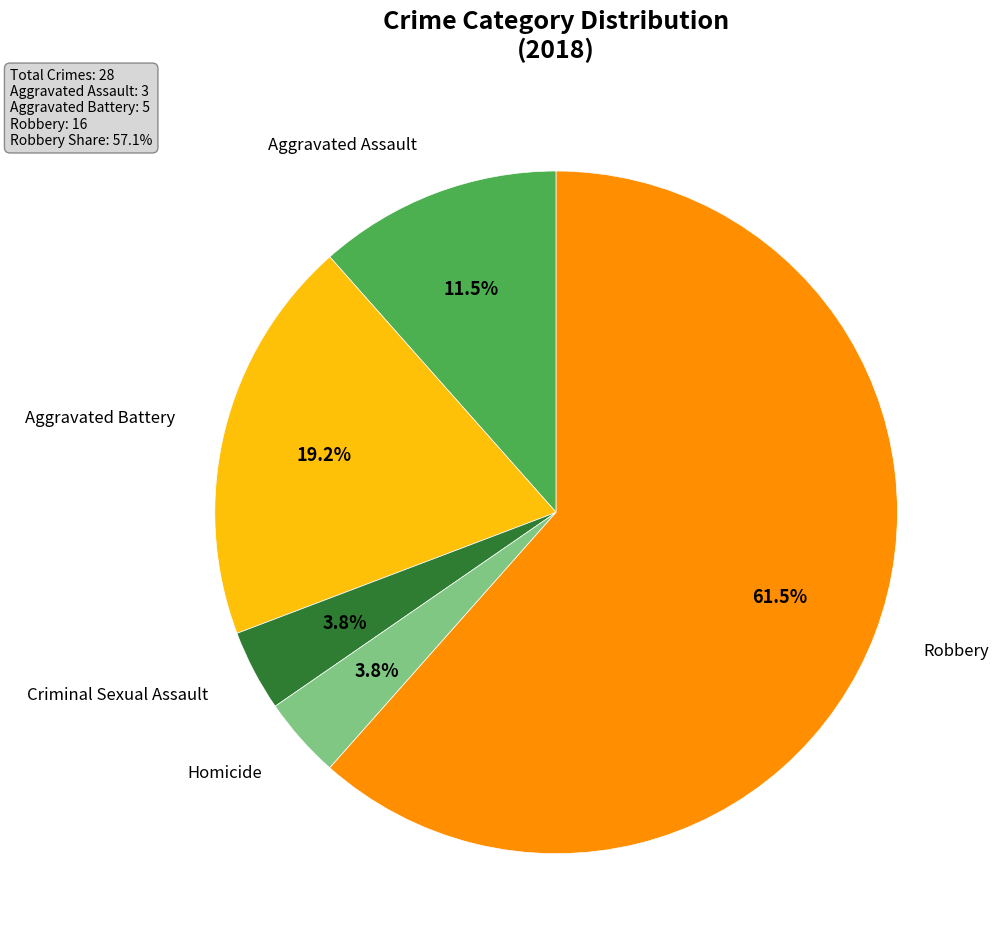

Does any single category account for the majority?

Yes